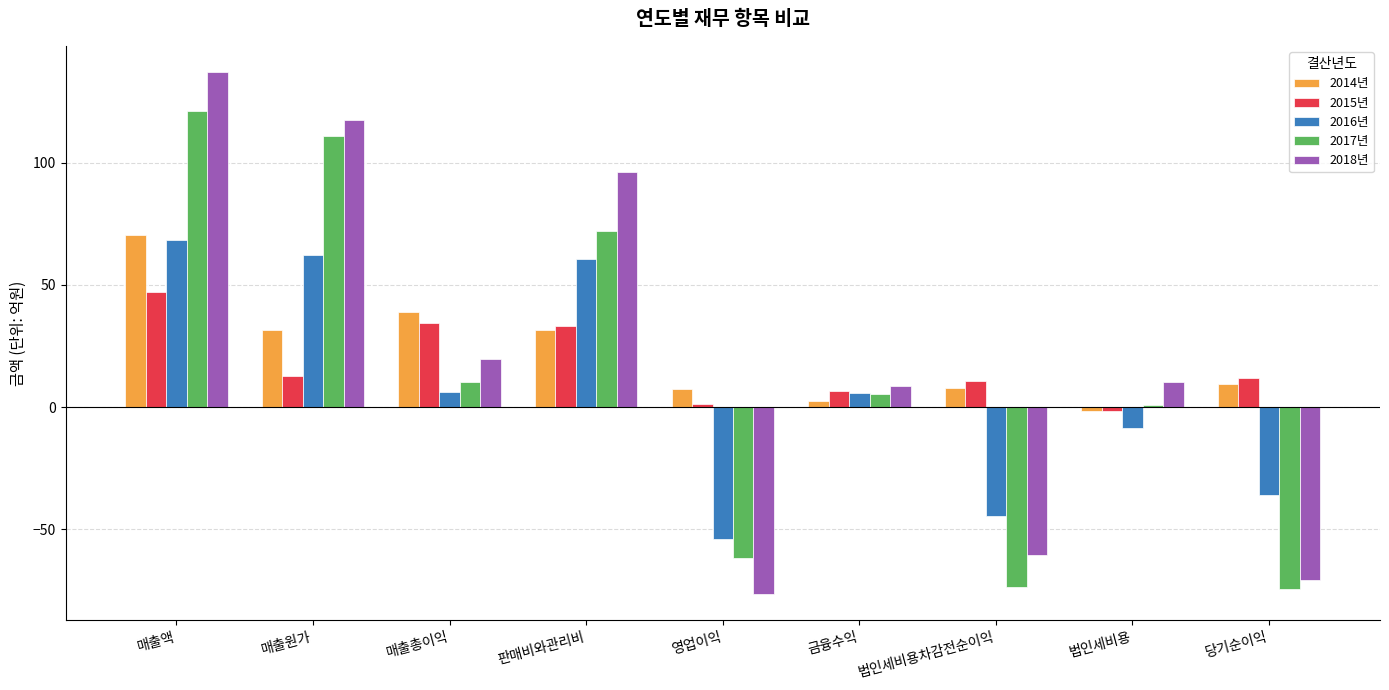

What is the difference between the 2016년 values at 법인세비용 and 당기순이익?

27.2